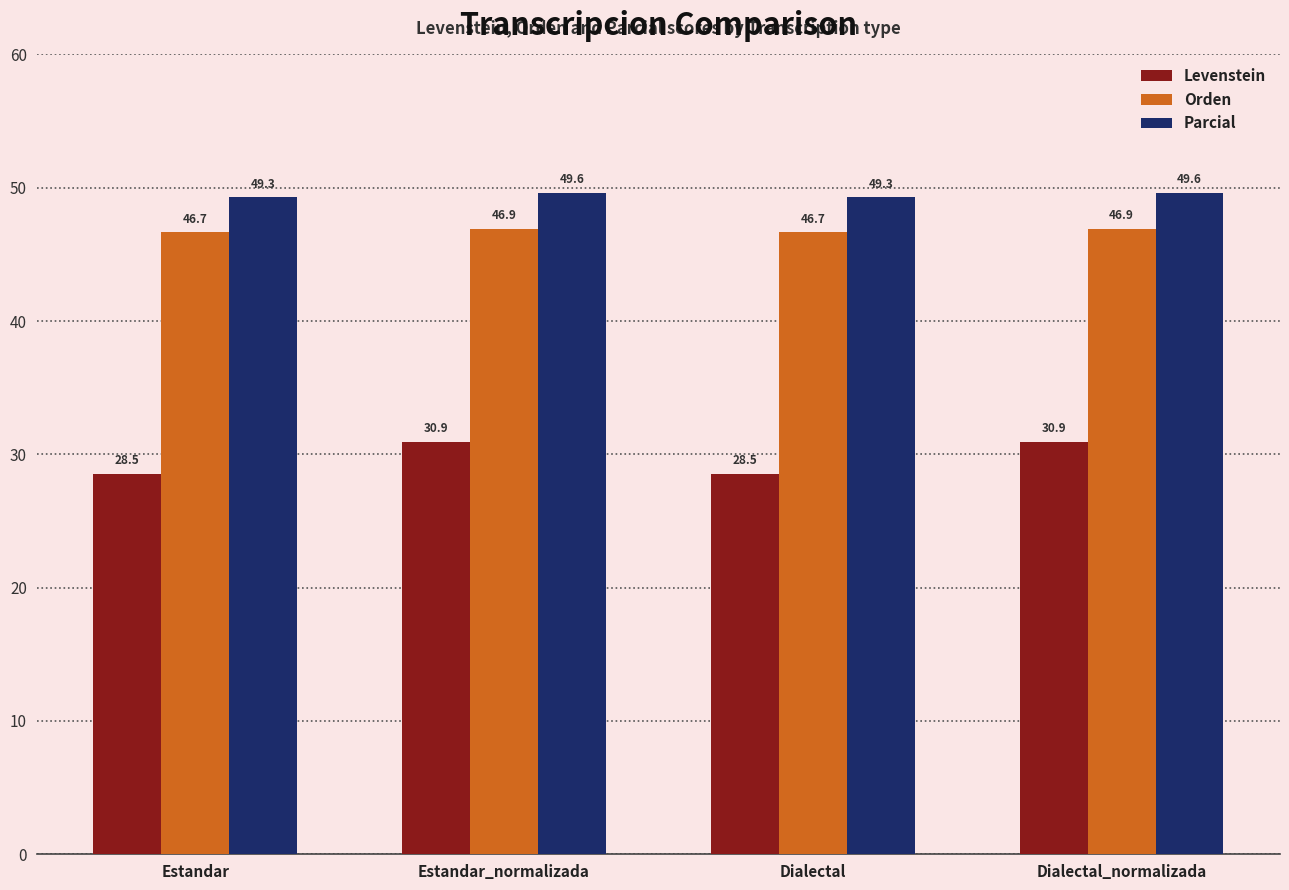

The value of Parcial at Dialectal is 23.6. True or false?

False